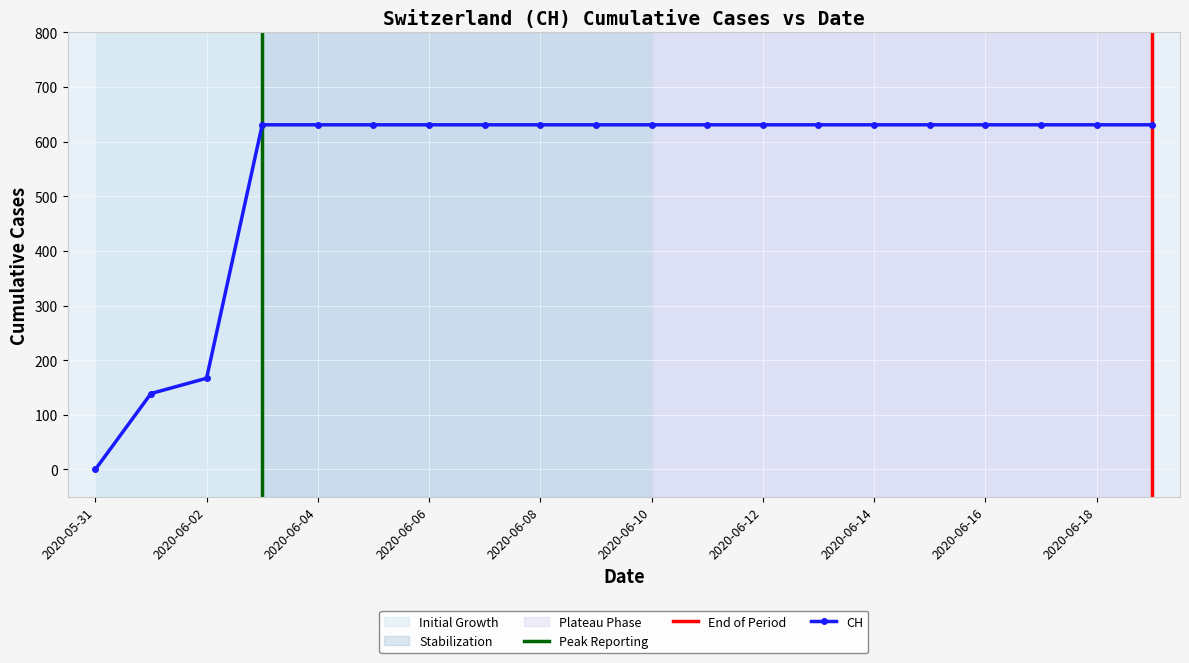

The chart shows a value of 1039 at 2020-06-14. True or false?

False